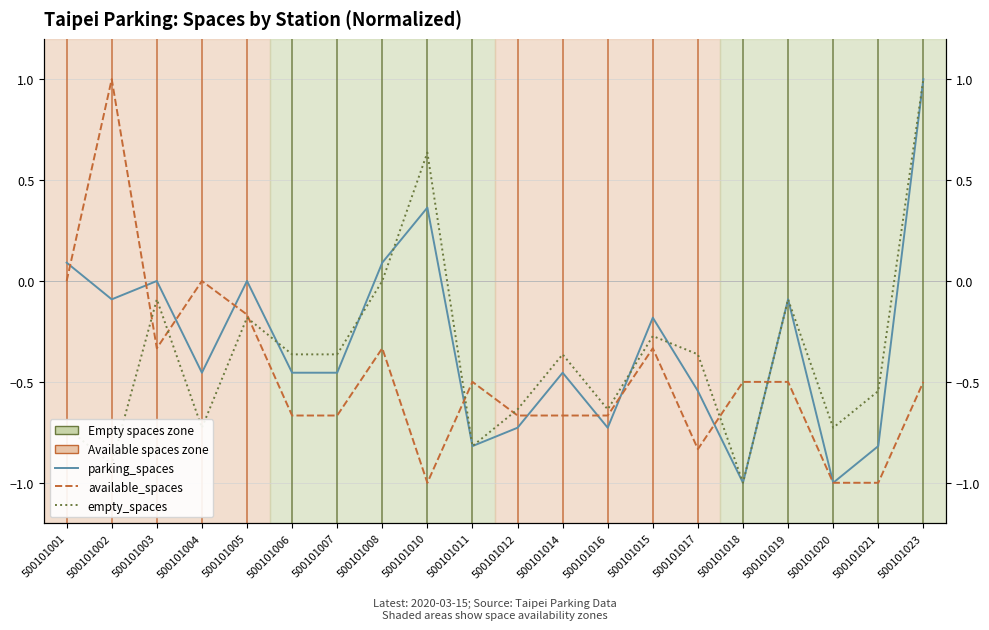

Reading right to left, transcribe all the data shown in this chart.

parking_spaces: 500101023=1.0	500101021=-0.8	500101020=-1.0	500101019=-0.1	500101018=-1.0	500101017=-0.5	500101015=-0.2	500101016=-0.7	500101014=-0.5	500101012=-0.7	500101011=-0.8	500101010=0.4	500101008=0.1	500101007=-0.5	500101006=-0.5	500101005=0.0	500101004=-0.5	500101003=0.0	500101002=-0.1	500101001=0.1
available_spaces: 500101023=-0.5	500101021=-1.0	500101020=-1.0	500101019=-0.5	500101018=-0.5	500101017=-0.8	500101015=-0.3	500101016=-0.7	500101014=-0.7	500101012=-0.7	500101011=-0.5	500101010=-1.0	500101008=-0.3	500101007=-0.7	500101006=-0.7	500101005=-0.2	500101004=0.0	500101003=-0.3	500101002=1.0	500101001=0.0
empty_spaces: 500101023=1.0	500101021=-0.5	500101020=-0.7	500101019=-0.1	500101018=-1.0	500101017=-0.4	500101015=-0.3	500101016=-0.6	500101014=-0.4	500101012=-0.6	500101011=-0.8	500101010=0.6	500101008=0.0	500101007=-0.4	500101006=-0.4	500101005=-0.2	500101004=-0.7	500101003=-0.1	500101002=-0.9	500101001=-0.7